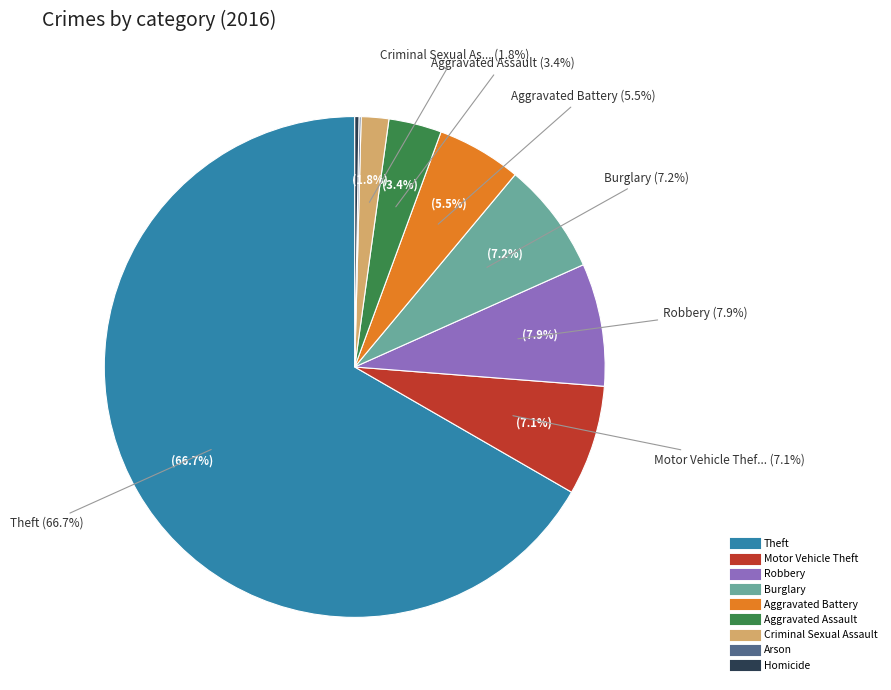

Is it true that Theft is 67% of the pie?

True